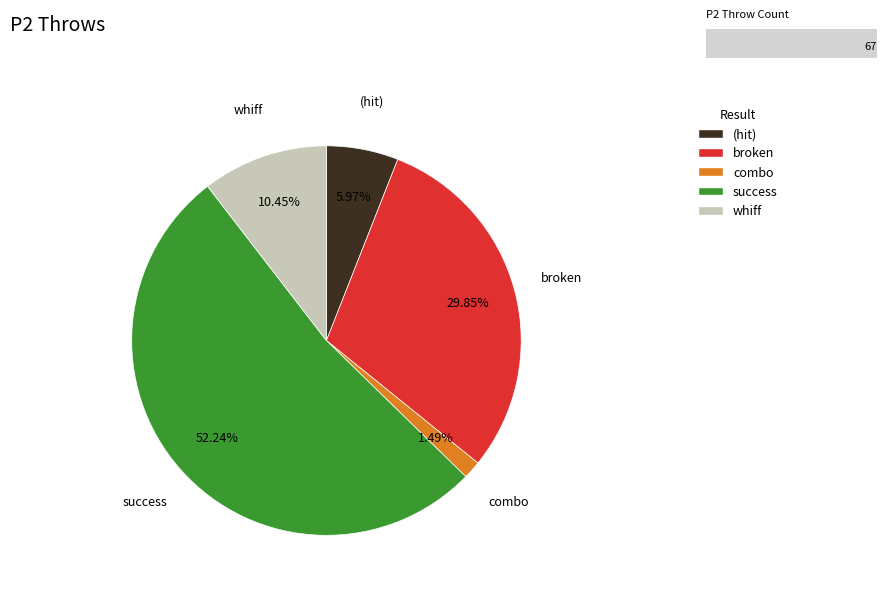

Do whiff and (hit) together represent more than half of the pie?

No